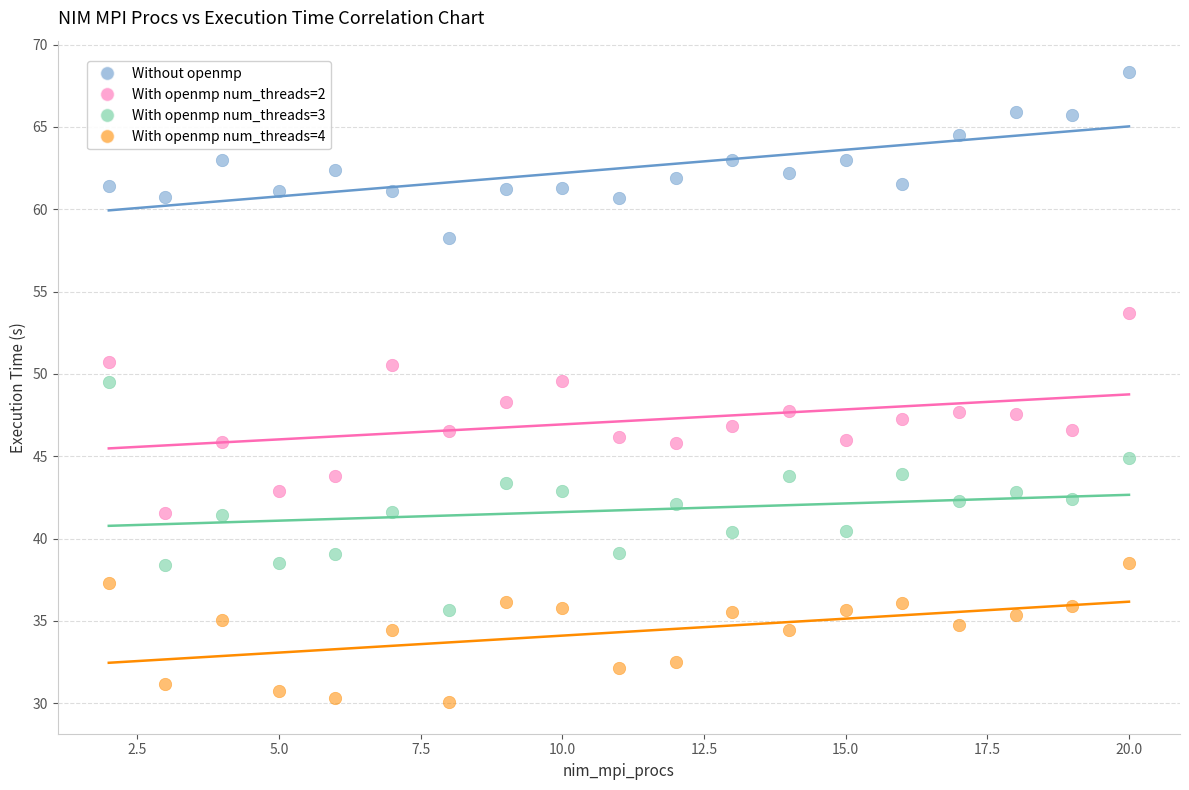

Which series contains the lowest Y value?

With openmp num_threads=4